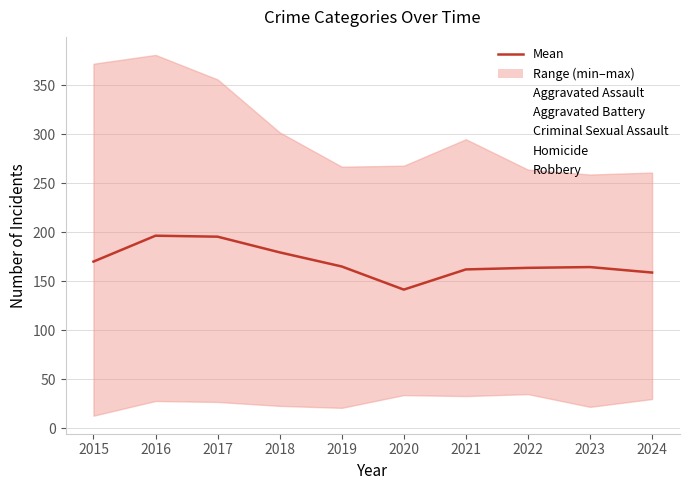

Reading left to right, list all the values displayed in this chart.

Mean (all categories): 170.2	196.6	195.6	179.6	165.2	141.6	162.2	163.8	164.6	159.0
Aggravated Assault: 164.0	225.0	251.0	220.0	220.0	192.0	295.0	264.0	259.0	261.0
Aggravated Battery: 259.0	298.0	303.0	302.0	267.0	268.0	270.0	249.0	251.0	251.0
Criminal Sexual Assault: 43.0	51.0	41.0	51.0	55.0	40.0	33.0	44.0	34.0	31.0
Homicide: 13.0	28.0	27.0	23.0	21.0	34.0	38.0	35.0	22.0	30.0
Robbery: 372.0	381.0	356.0	302.0	263.0	174.0	175.0	227.0	257.0	222.0